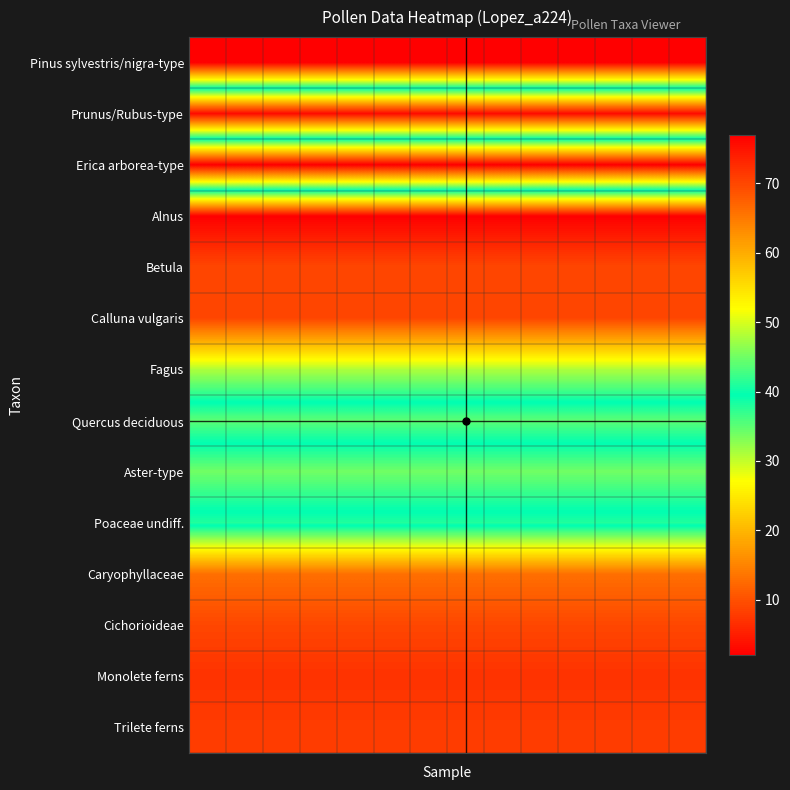

Reading left to right, extract all data points from this chart.

Pinus sylvestris/nigra-type: 77	77	77	77	77	77	77	77	77	77	77	77	77	77
Prunus/Rubus-type: 3	3	3	3	3	3	3	3	3	3	3	3	3	3
Erica arborea-type: 77	77	77	77	77	77	77	77	77	77	77	77	77	77
Alnus: 2	2	2	2	2	2	2	2	2	2	2	2	2	2
Betula: 9	9	9	9	9	9	9	9	9	9	9	9	9	9
Calluna vulgaris: 9	9	9	9	9	9	9	9	9	9	9	9	9	9
Fagus: 31	31	31	31	31	31	31	31	31	31	31	31	31	31
Quercus deciduous: 44	44	44	44	44	44	44	44	44	44	44	44	44	44
Aster-type: 34	34	34	34	34	34	34	34	34	34	34	34	34	34
Poaceae undiff.: 41	41	41	41	41	41	41	41	41	41	41	41	41	41
Caryophyllaceae: 13	13	13	13	13	13	13	13	13	13	13	13	13	13
Cichorioideae: 9	9	9	9	9	9	9	9	9	9	9	9	9	9
Monolete ferns: 7	7	7	7	7	7	7	7	7	7	7	7	7	7
Trilete ferns: 8	8	8	8	8	8	8	8	8	8	8	8	8	8